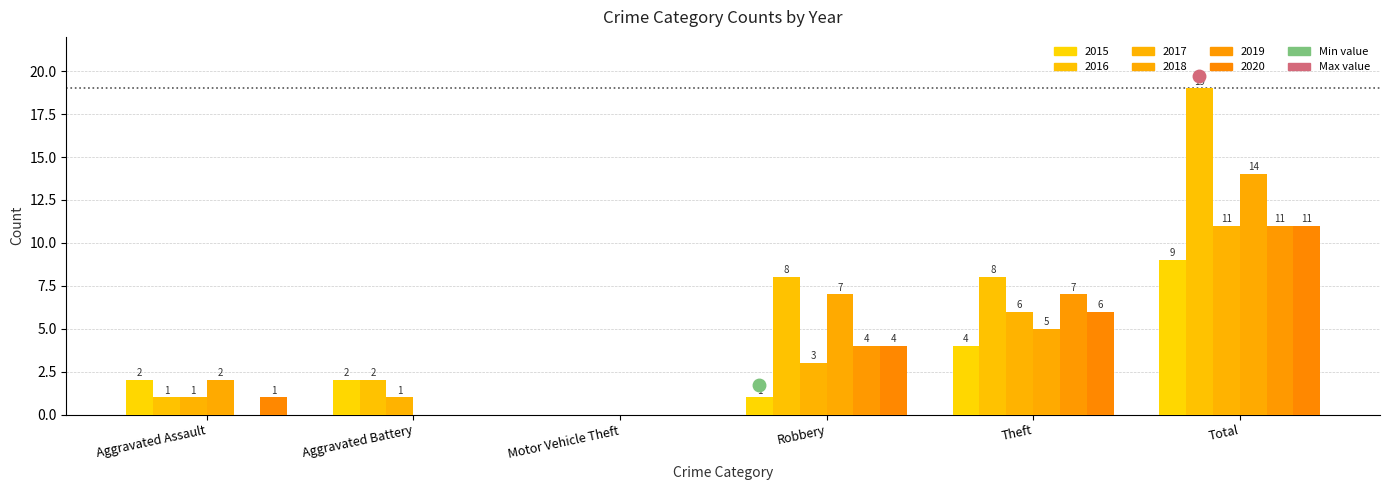

What is the greatest value displayed?

19